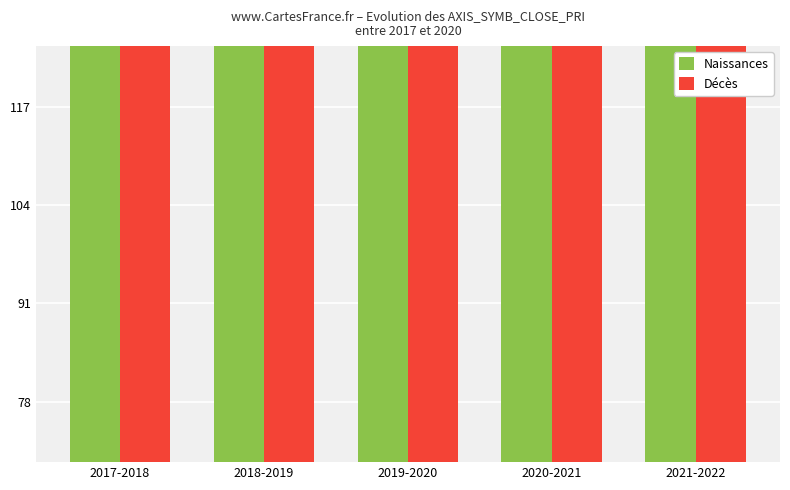

Rank the series by their average value, from lowest to highest.

Naissances, Décès